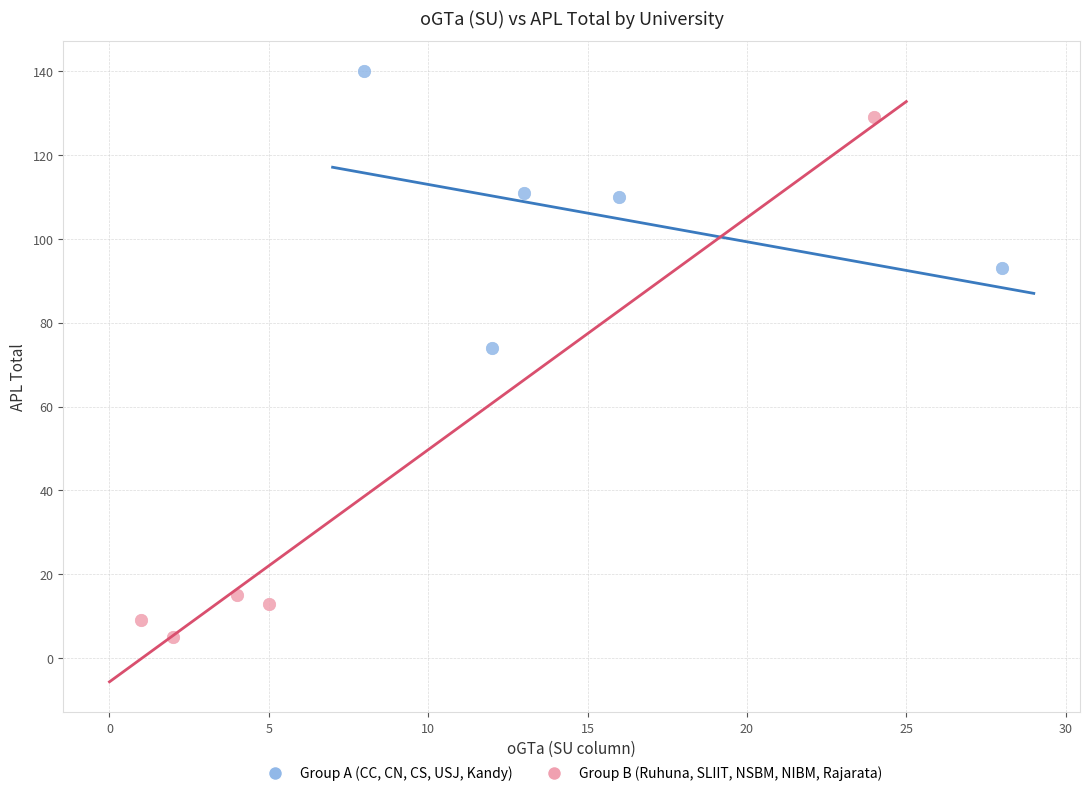

Which series contains the lowest Y value?

Group B (Ruhuna, SLIIT, NSBM, NIBM, Rajarata)